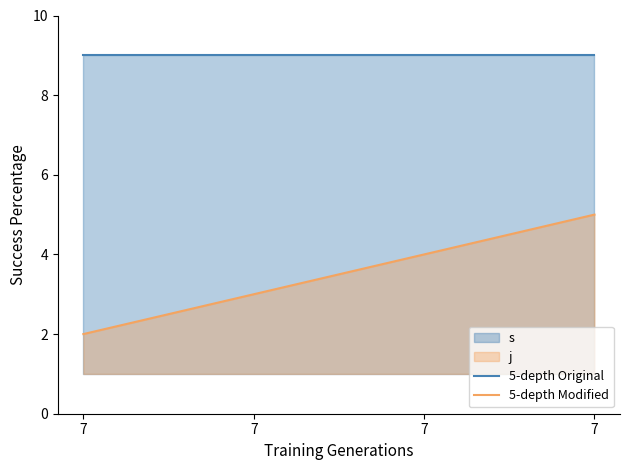

What is the average value of the 5-depth Original series?

9